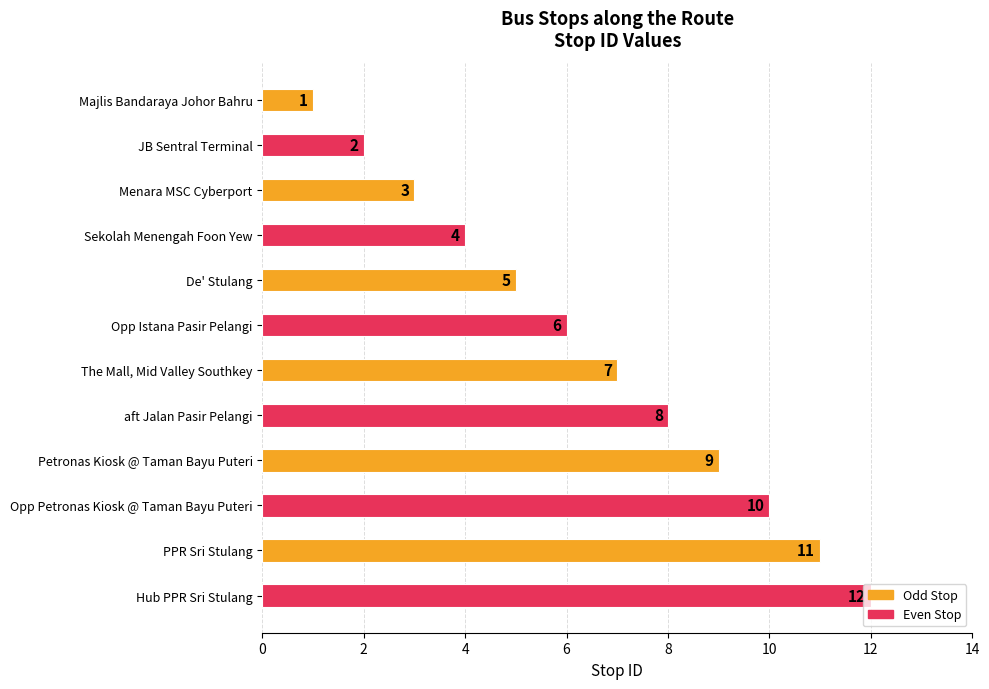

What value does the data have at Opp Istana Pasir Pelangi?

6